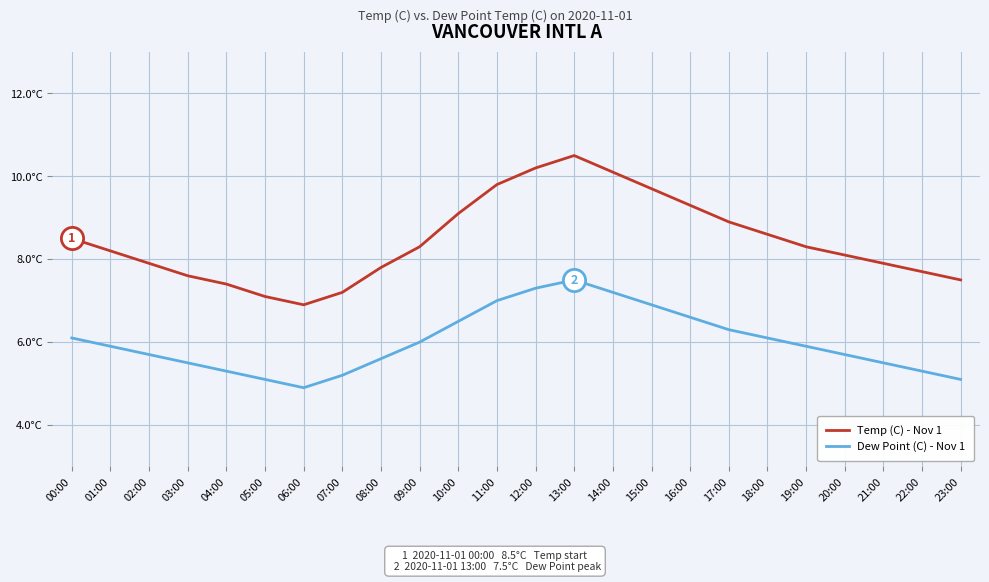

True or false: Temp (C) - Nov 1 and Dew Point (C) - Nov 1 intersect in this chart.

False